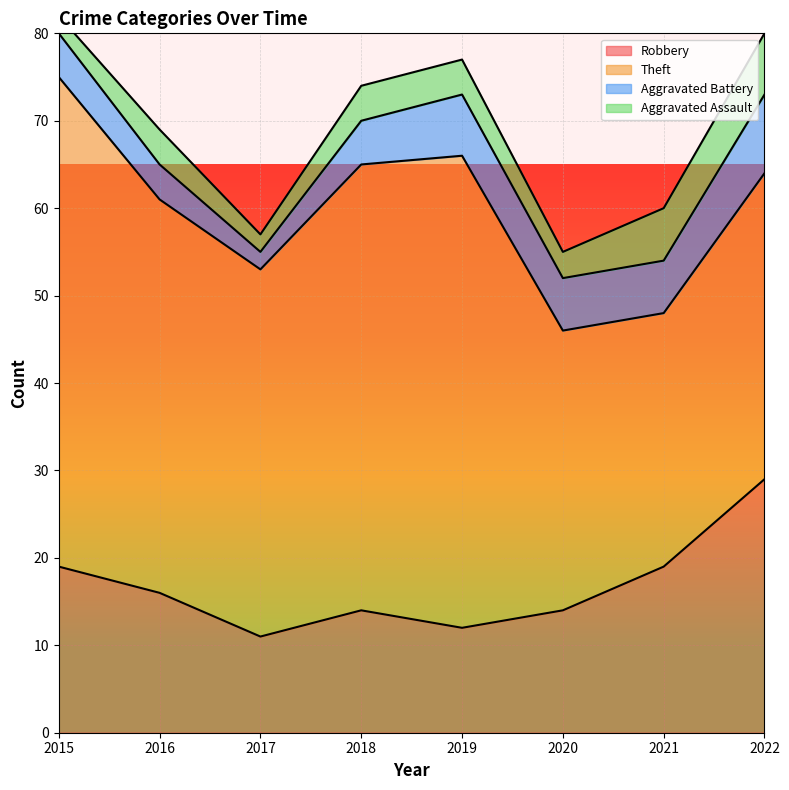

True or false: Robbery has a value of 9 at 2020.

False